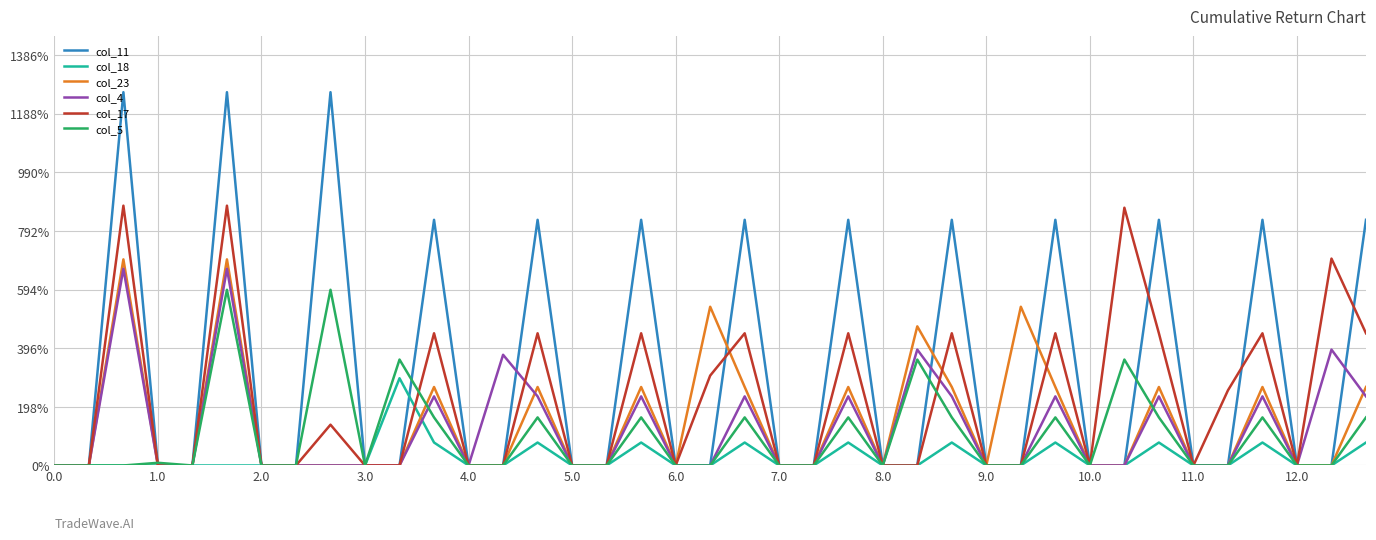

Reading left to right, extract all data points from this chart.

col_11: 0.0	0.0	520.6	0.0	0.0	520.6	0.0	0.0	520.6	0.0	0.0	342.6	0.0	0.0	342.6	0.0	0.0	342.6	0.0	0.0	342.6	0.0	0.0	342.6	0.0	0.0	342.6	0.0	0.0	342.6	0.0	0.0	342.6	0.0	0.0	342.6	0.0	0.0	342.6
col_18: 0.0	0.0	0.0	0.0	0.0	0.0	0.0	0.0	0.0	0.0	121.7	32.0	0.0	0.0	32.0	0.0	0.0	32.0	0.0	0.0	32.0	0.0	0.0	32.0	0.0	0.0	32.0	0.0	0.0	32.0	0.0	0.0	32.0	0.0	0.0	32.0	0.0	0.0	32.0
col_23: 0.0	0.0	287.5	0.0	0.0	287.5	0.0	0.0	0.0	0.0	0.0	109.5	0.0	0.0	109.5	0.0	0.0	109.5	0.0	221.4	109.5	0.0	0.0	109.5	0.0	194.0	109.5	0.0	221.4	109.5	0.0	0.0	109.5	0.0	0.0	109.5	0.0	0.0	109.5
col_4: 0.0	0.0	274.4	0.0	0.0	274.4	0.0	0.0	0.0	0.0	0.0	96.4	0.0	154.4	96.4	0.0	0.0	96.4	0.0	0.0	96.4	0.0	0.0	96.4	0.0	161.6	96.4	0.0	0.0	96.4	0.0	0.0	96.4	0.0	0.0	96.4	0.0	161.6	96.4
col_17: 0.0	0.0	362.4	0.0	0.0	362.4	0.0	0.0	56.9	0.0	0.0	184.4	0.0	0.0	184.4	0.0	0.0	184.4	0.0	125.4	184.4	0.0	0.0	184.4	0.0	0.0	184.4	0.0	0.0	184.4	0.0	359.5	184.4	0.0	104.8	184.4	0.0	288.6	184.4
col_5: 0.0	0.0	0.0	3.8	0.0	245.0	0.0	0.0	245.0	0.0	147.7	67.0	0.0	0.0	67.0	0.0	0.0	67.0	0.0	0.0	67.0	0.0	0.0	67.0	0.0	147.7	67.0	0.0	0.0	67.0	0.0	147.7	67.0	0.0	0.0	67.0	0.0	0.0	67.0